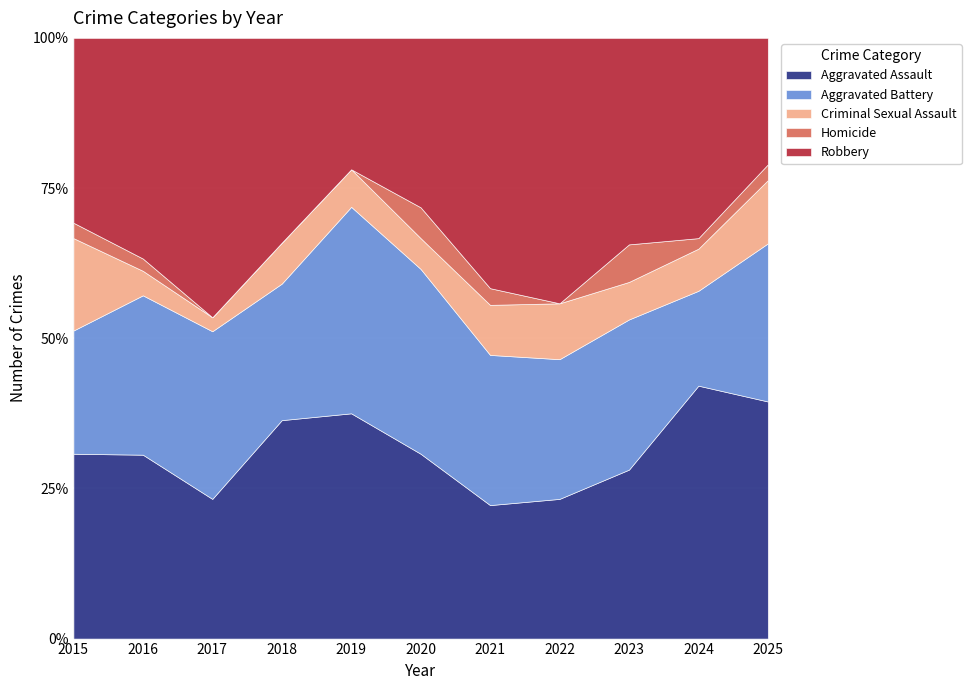

How many series are shown in this chart?

5